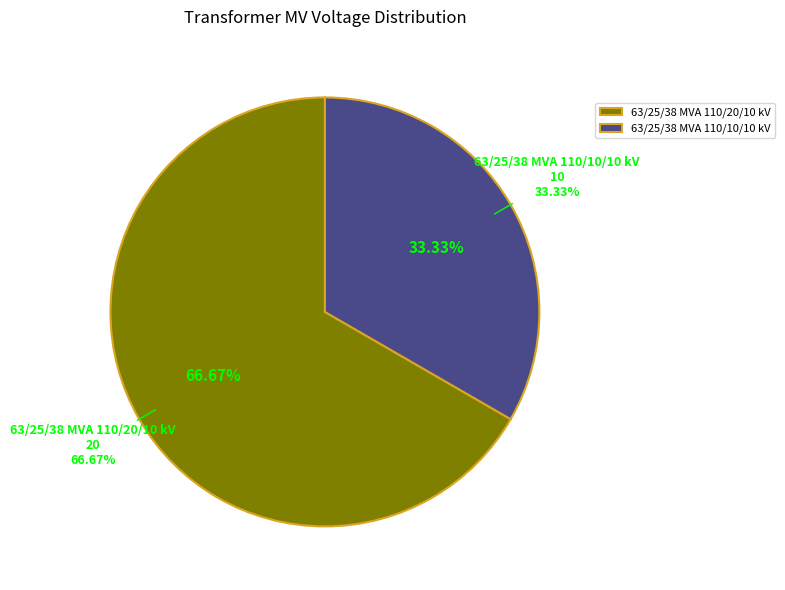

Which slice represents more than half of the pie?

63/25/38 MVA 110/20/10 kV